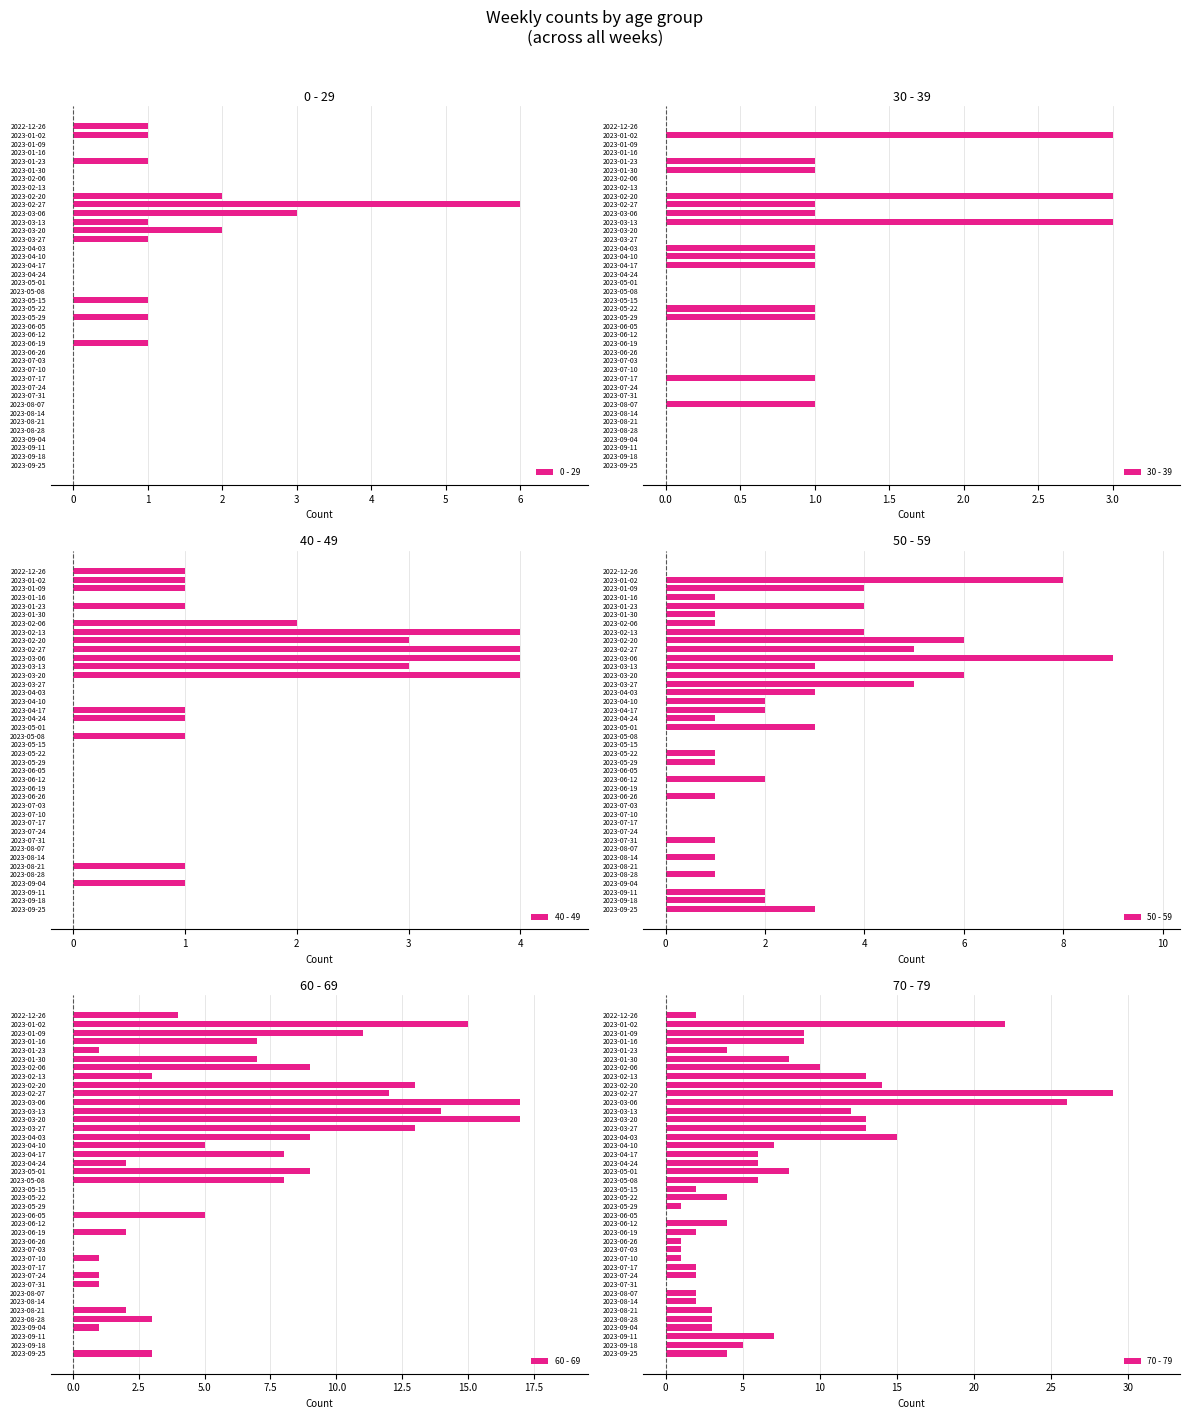

List the series in order of their peak value, lowest first.

30 - 39, 40 - 49, 0 - 29, 50 - 59, 60 - 69, 70 - 79